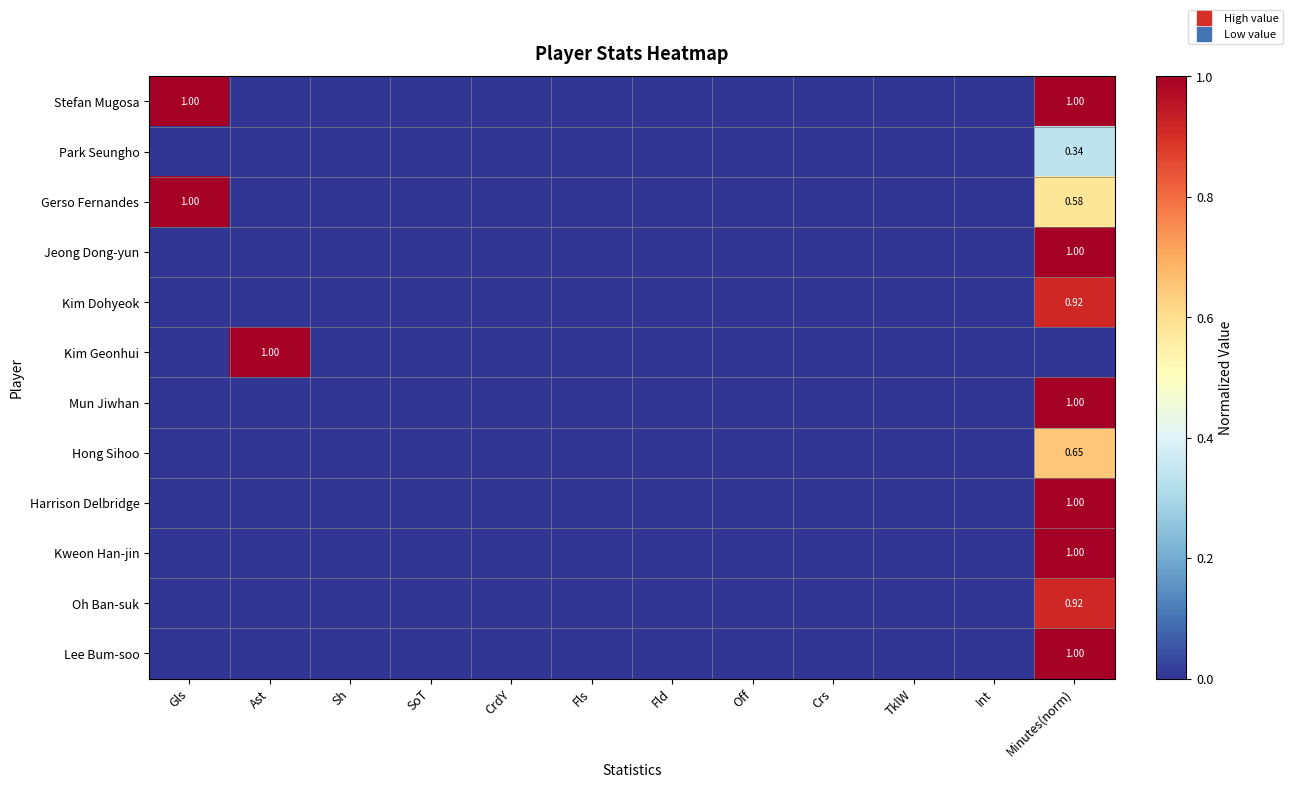

Is it true that Kweon Han-jin equals 0.0 at Fls?

True